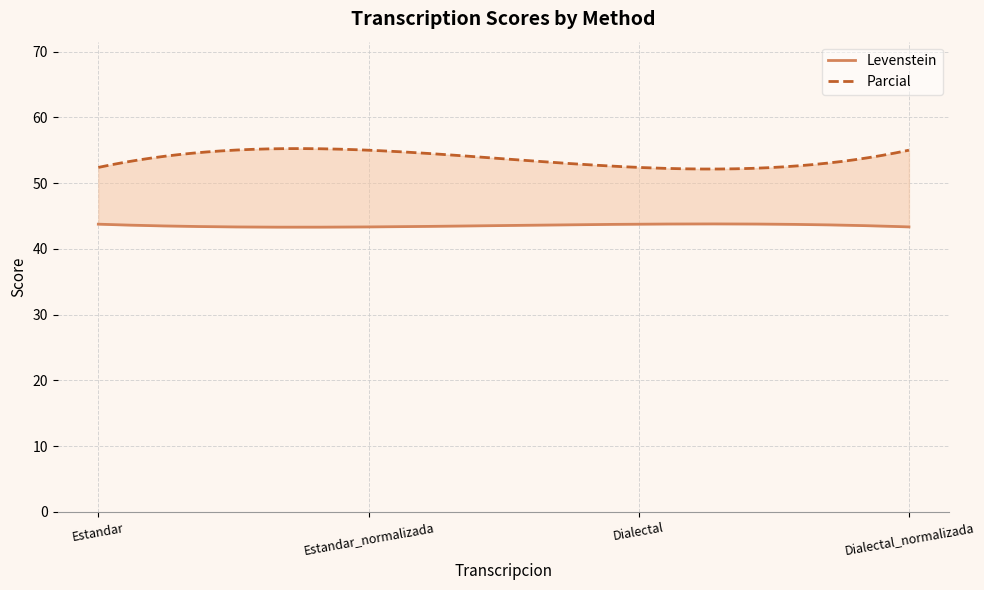

At which category is the sum across all series the highest?

Estandar_normalizada